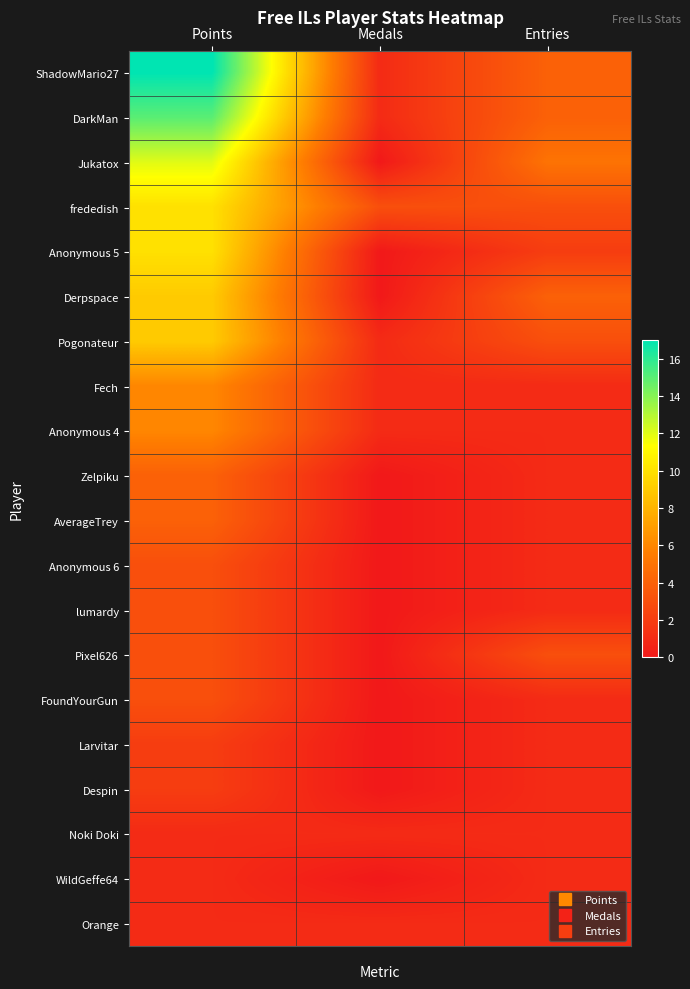

Count the number of data series in this chart.

20